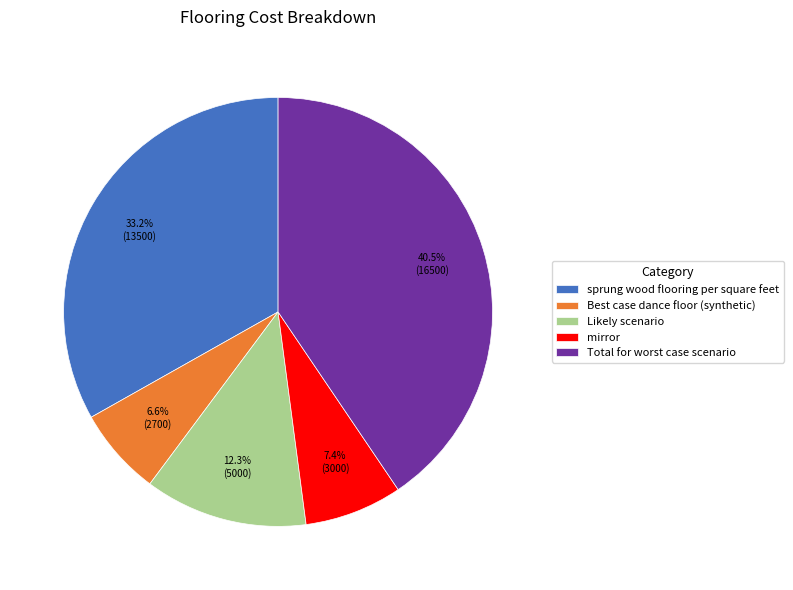

Which slice is the largest?

Total for worst case scenario